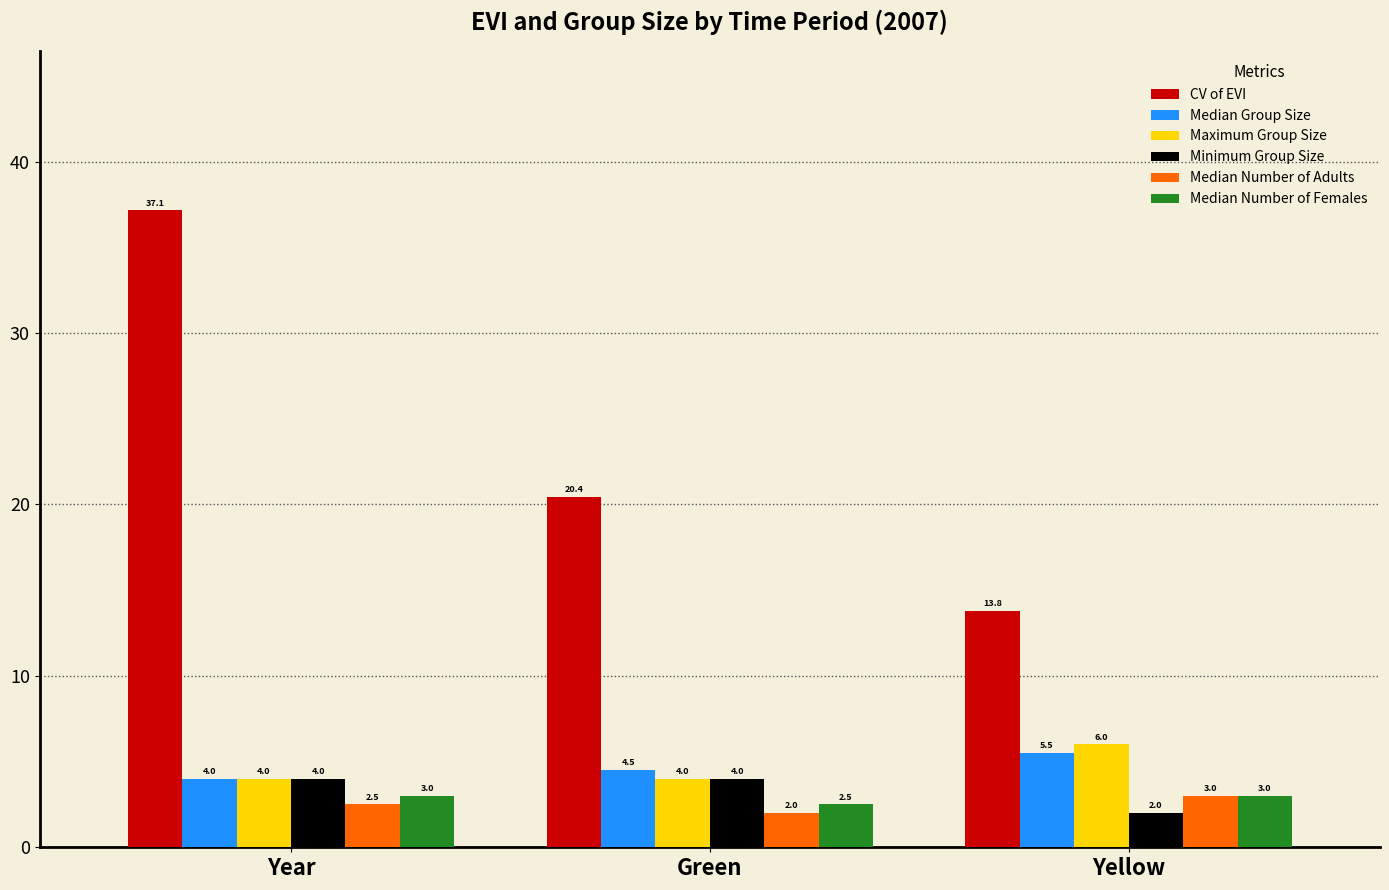

Read the Minimum Group Size value at Green.

4.0